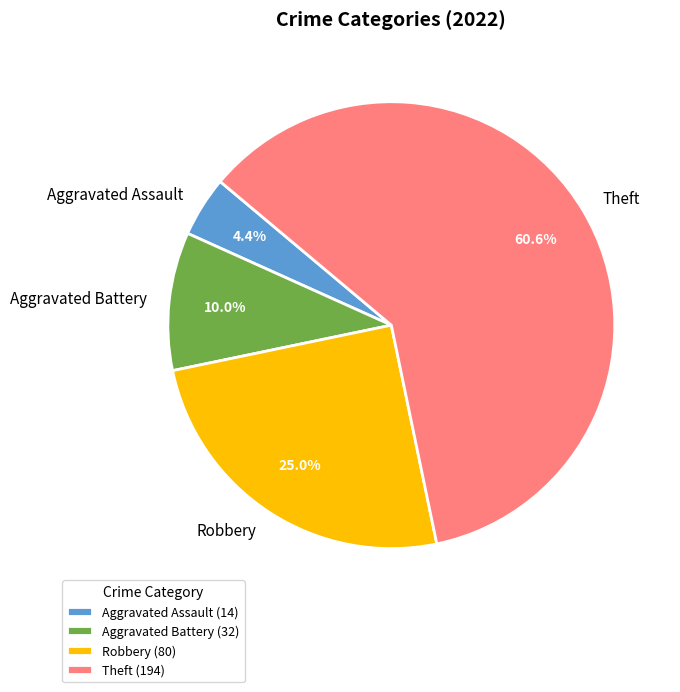

What is the ratio of the value at Theft to the value at Aggravated Battery?

6.1